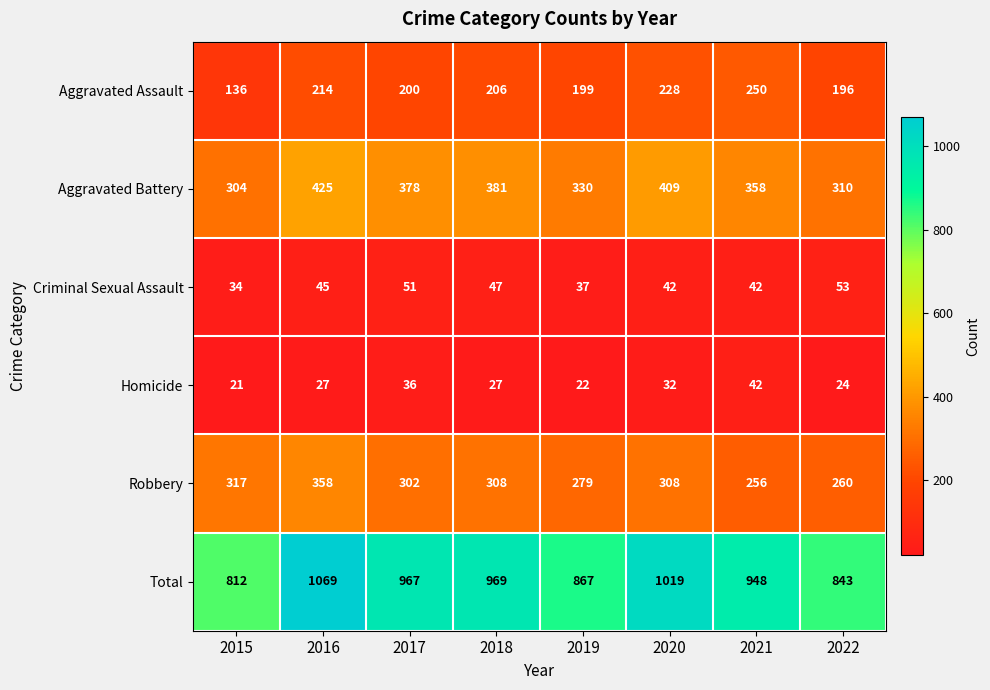

Rank the series at 2015 from highest to lowest value.

Total, Robbery, Aggravated Battery, Aggravated Assault, Criminal Sexual Assault, Homicide